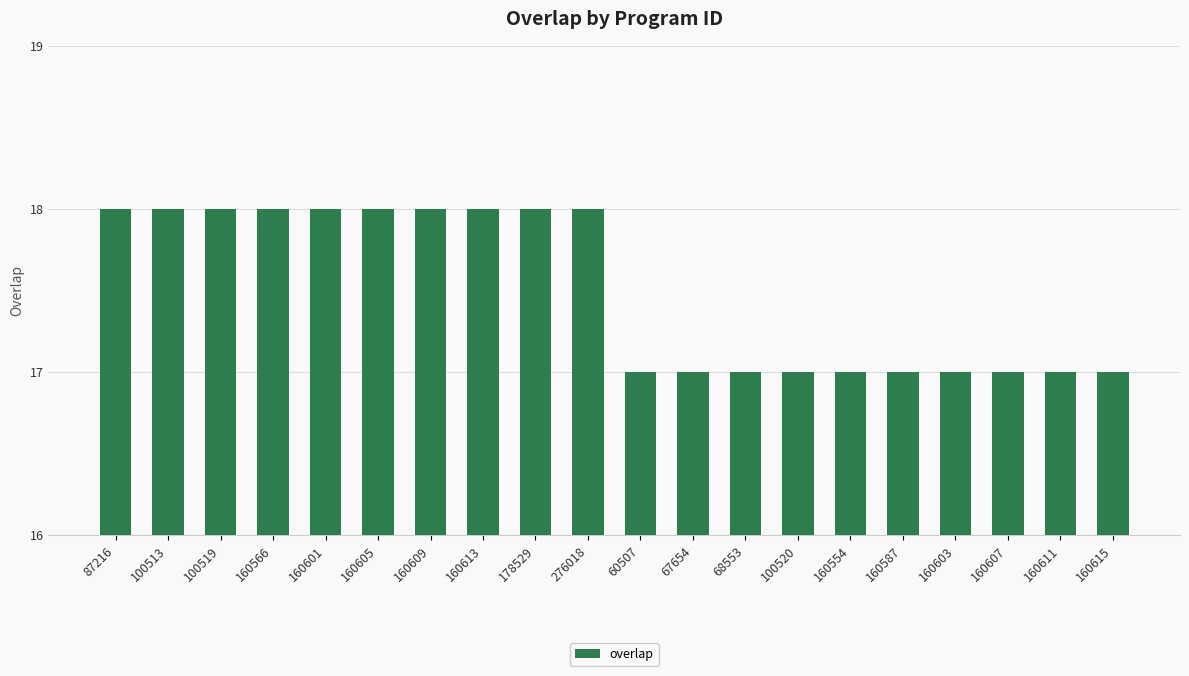

What is the average value?

18